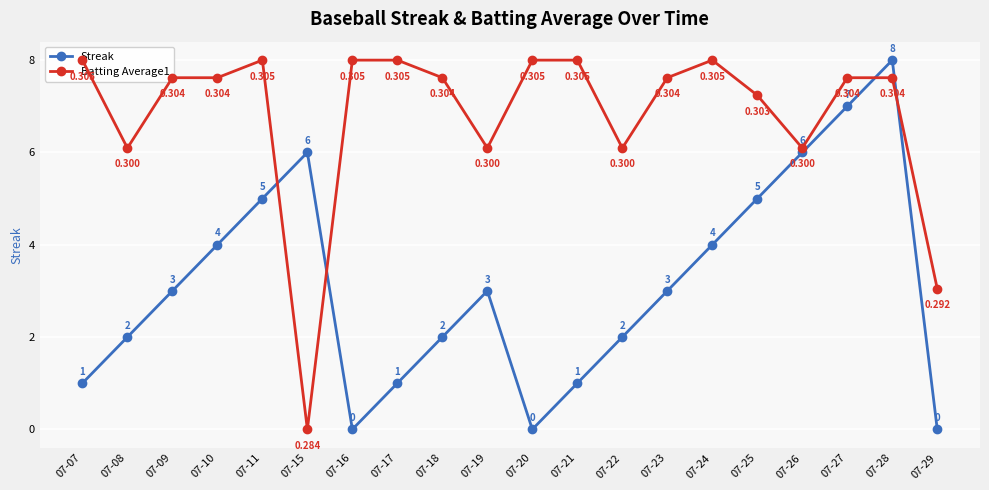

List the labels in order of Streak value, largest first.

07-28, 07-27, 07-15, 07-26, 07-11, 07-25, 07-10, 07-24, 07-09, 07-19, 07-23, 07-08, 07-18, 07-22, 07-07, 07-17, 07-21, 07-16, 07-20, 07-29